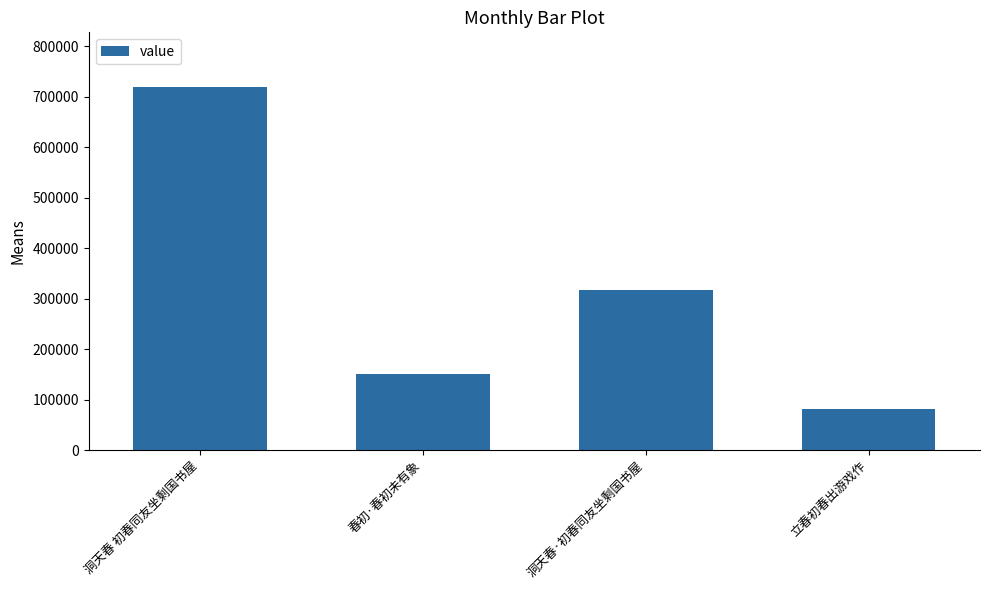

What is the value of the 4th bar from the left?

80700